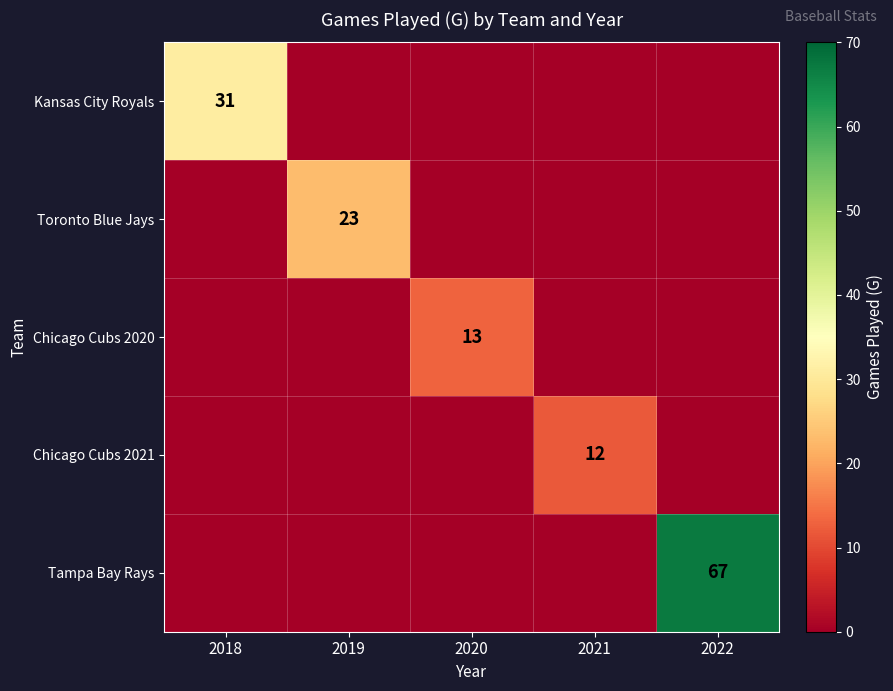

True or false: Tampa Bay Rays has a value of 67 at 2022.

True